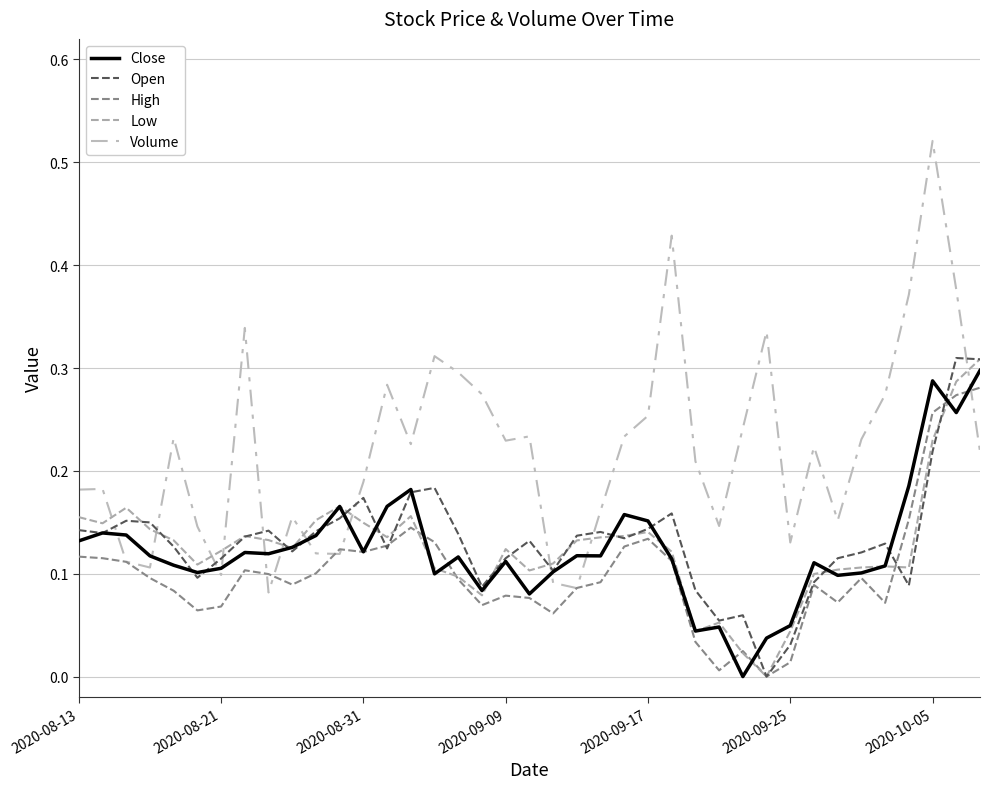

How many values in the Open series exceed 0?

38